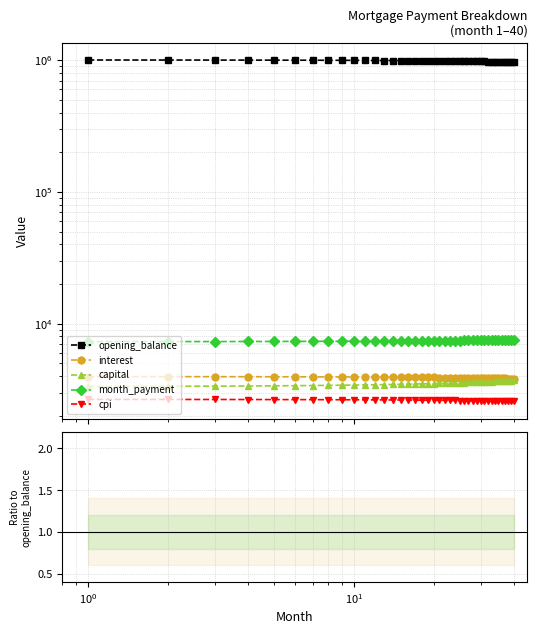

Rank the series by their maximum value, from highest to lowest.

opening_balance, month_payment, interest, capital, cpi